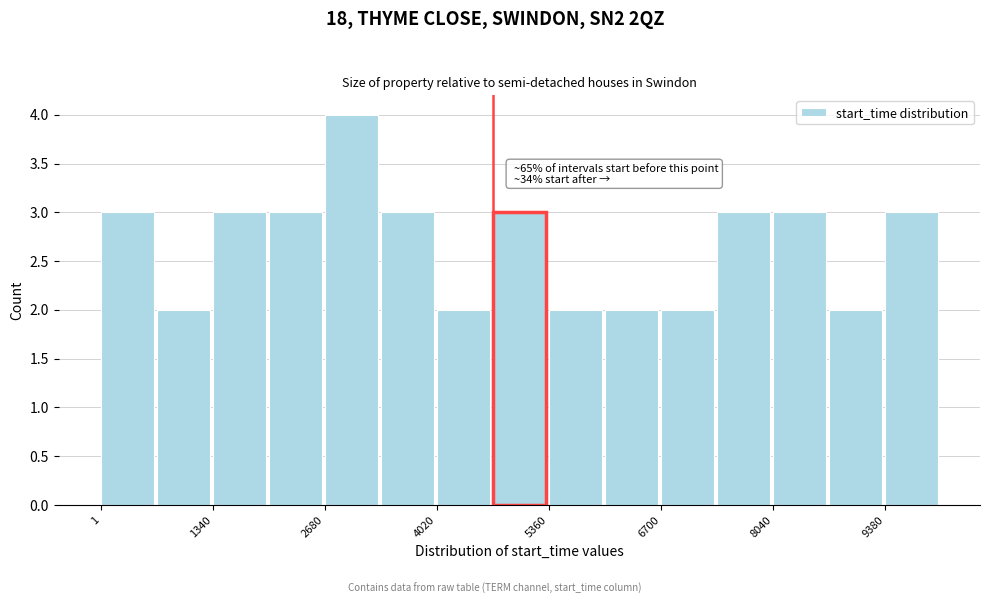

Read against the x-axis, roughly where is the centre of the tallest bar?

3000